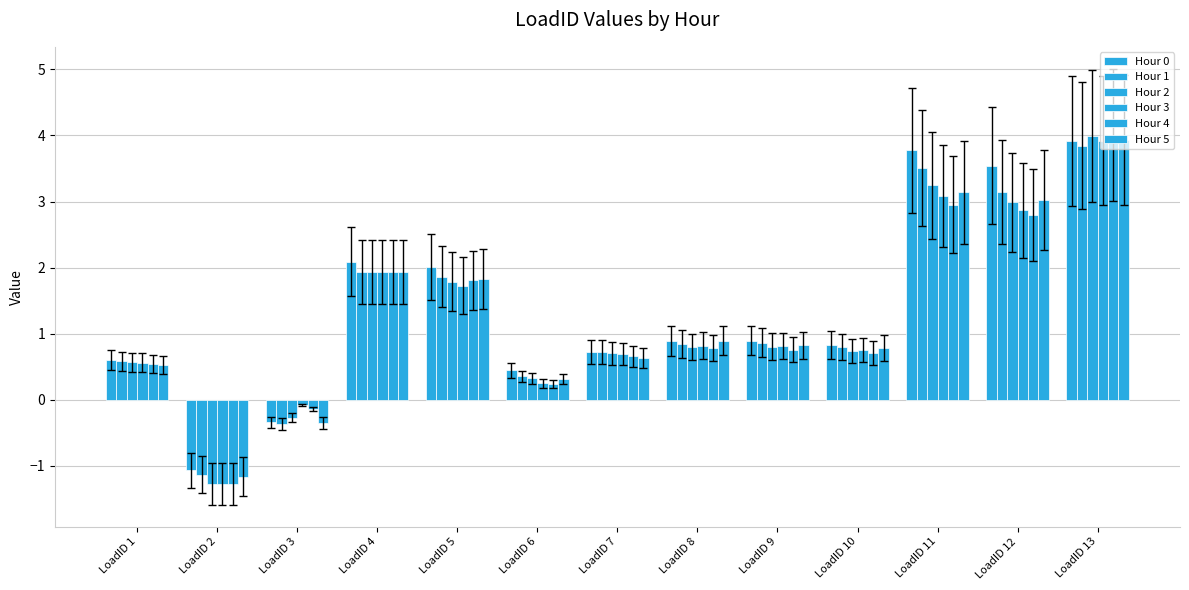

At which label is Hour 4 closest to 1?

LoadID 8